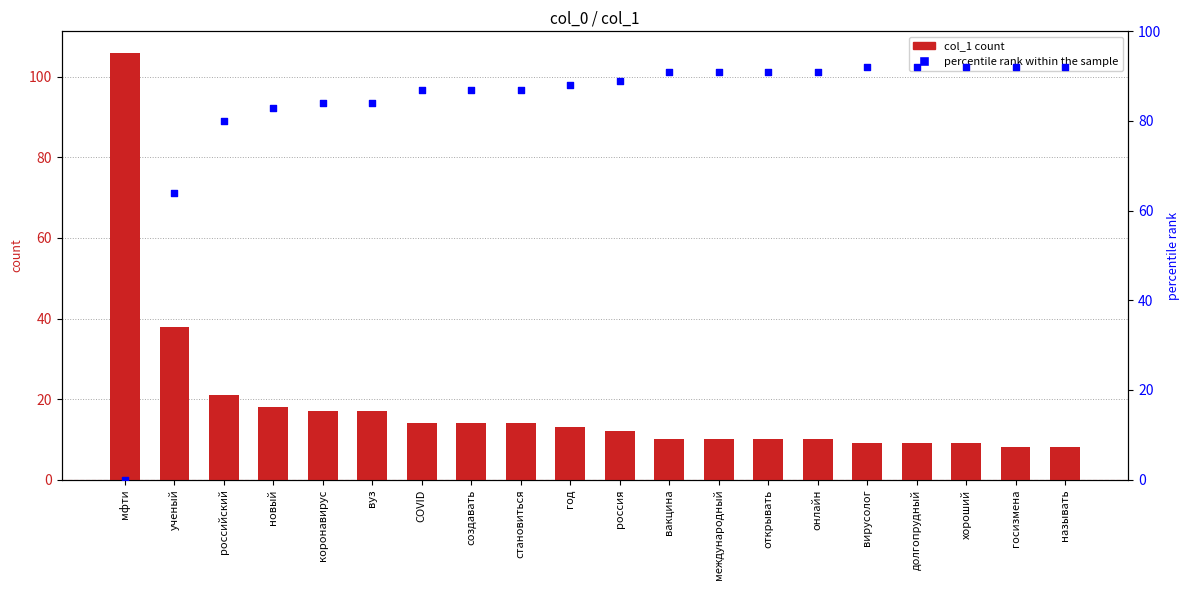

Which series contains the lowest Y value?

percentile rank within the sample